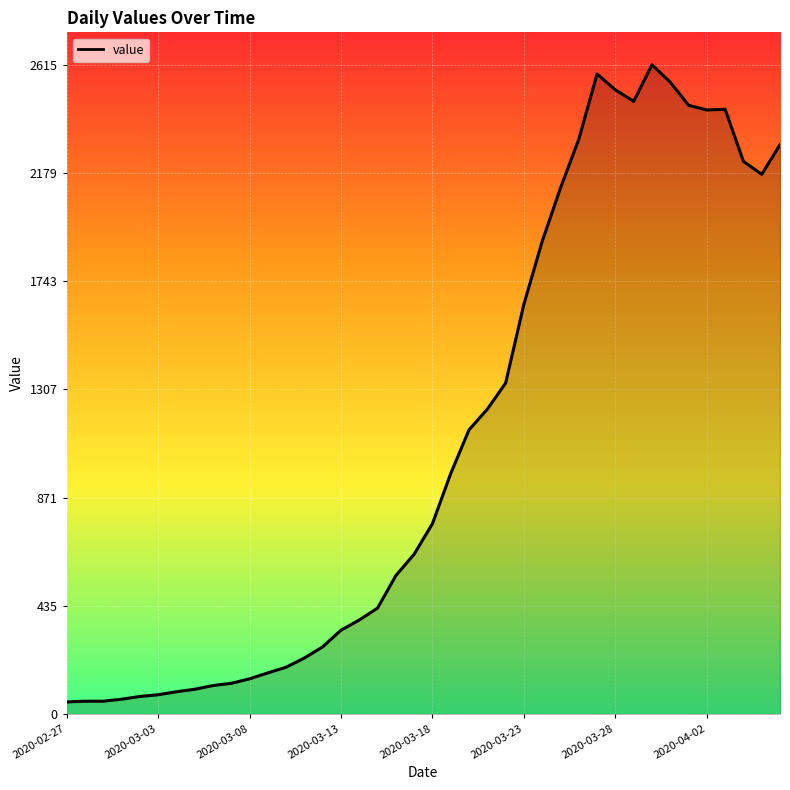

What is the difference between the maximum and minimum values?

2566